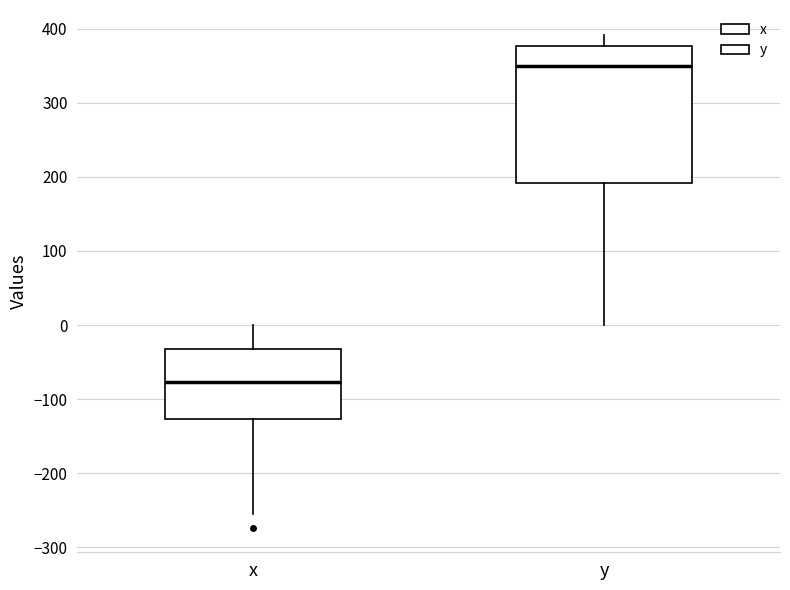

Reading left to right, read every box against the y-axis: the position of its median line, the range the box covers, and the ends of its whiskers. The values are not printed on the chart, so give them approximately, as read against the axis.

x: median -80, box -130 to -30, whiskers -260 to 0
y: median 350, box 190 to 380, whiskers 0 to 390